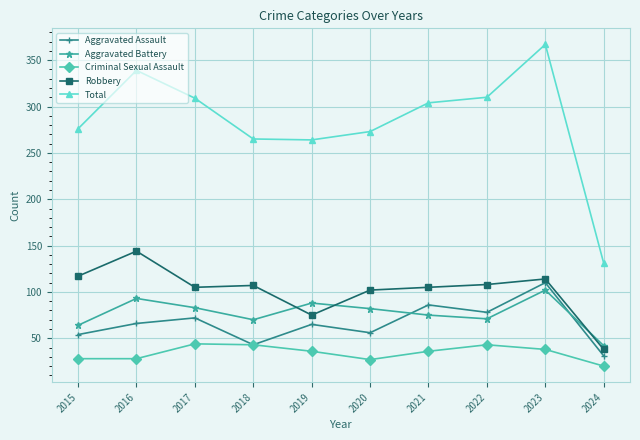

What are all the series names shown in the legend?

Aggravated Assault, Aggravated Battery, Criminal Sexual Assault, Robbery, Total